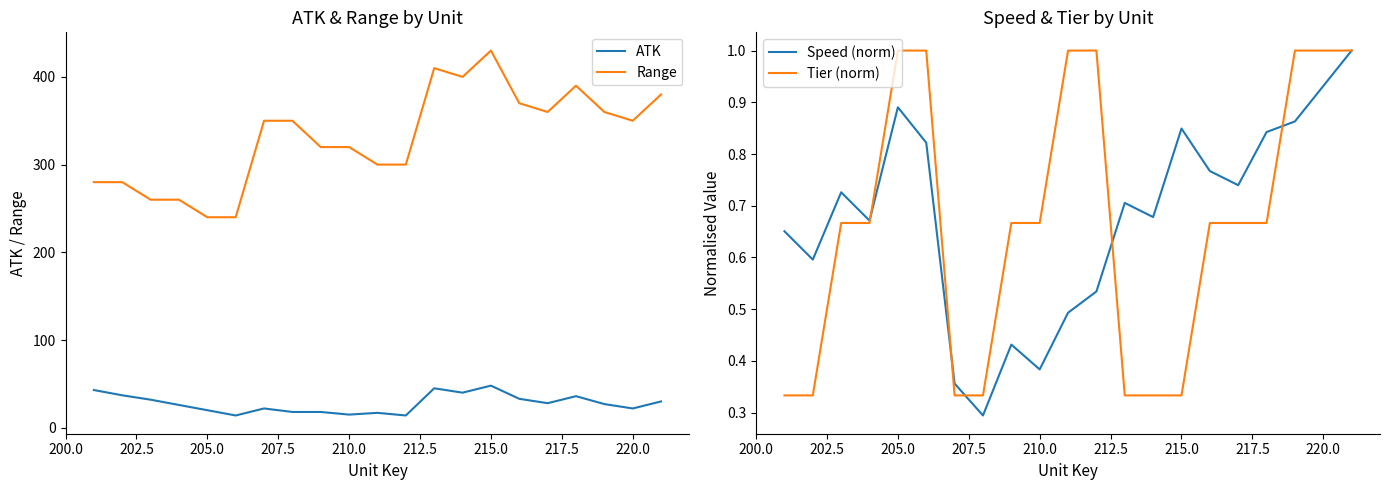

True or false: ATK and Speed (norm) intersect in this chart.

False